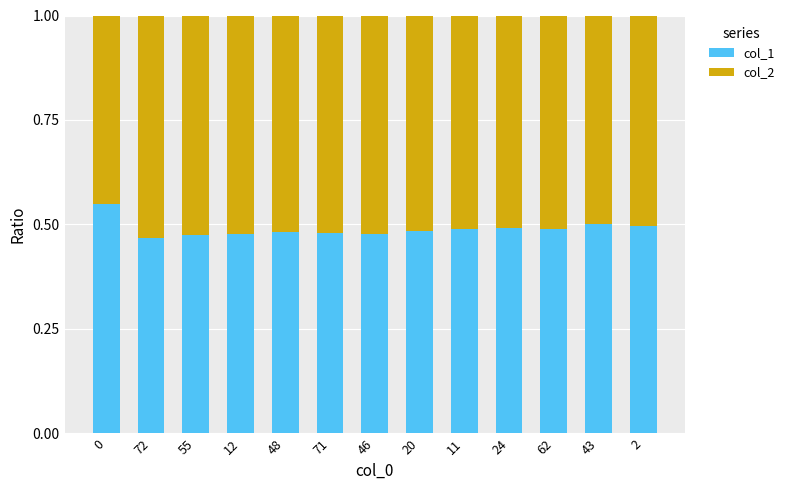

Is it true that col_1 equals 0.8 at 20?

False